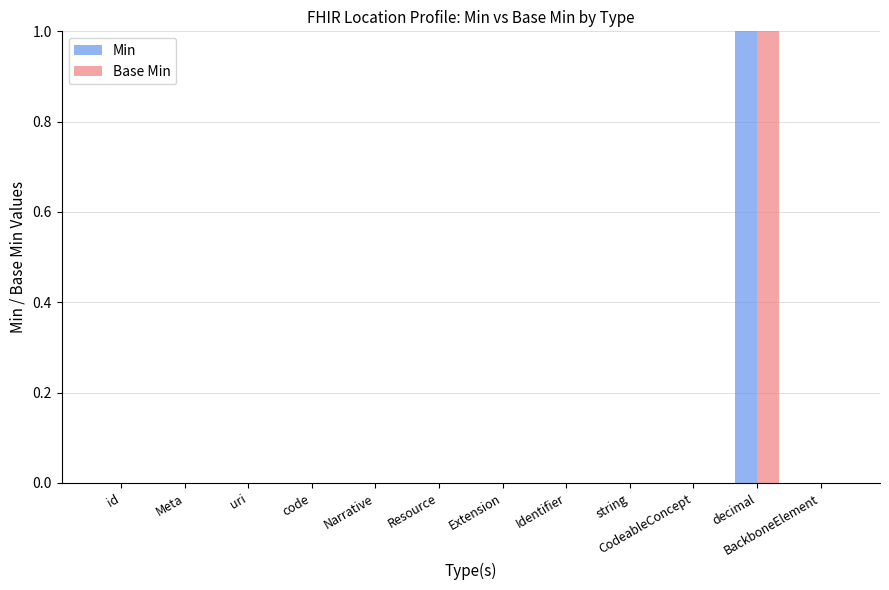

Reading left to right, transcribe all the data shown in this chart.

Min: 0	0	0	0	0	0	0	0	0	0	1	0
Base Min: 0	0	0	0	0	0	0	0	0	0	1	0